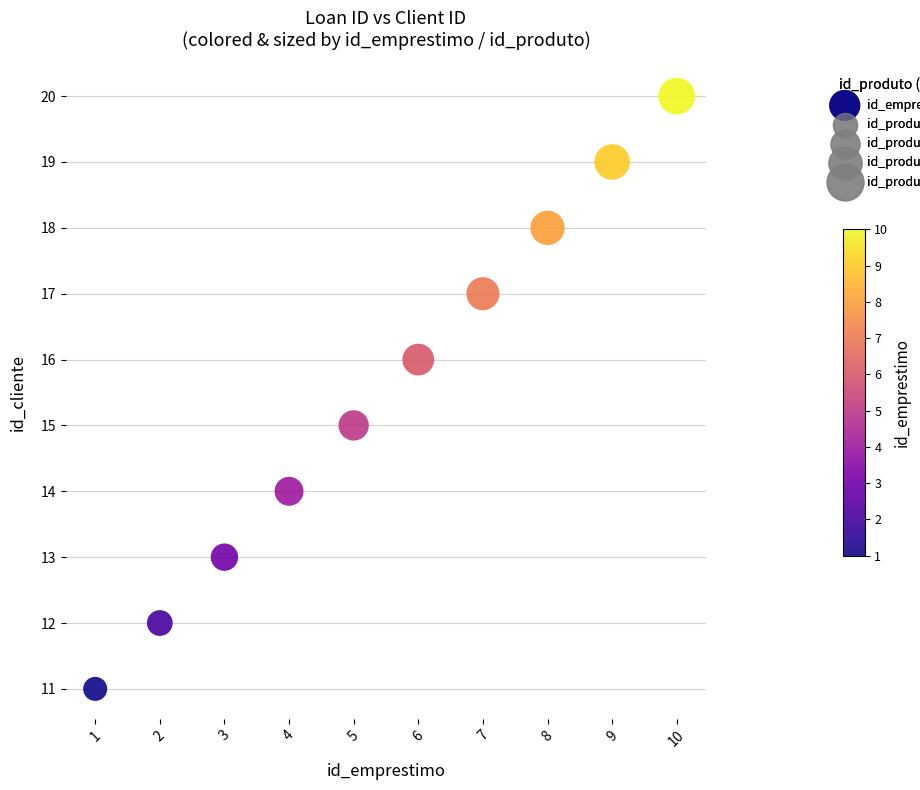

What is the average Y value?

16